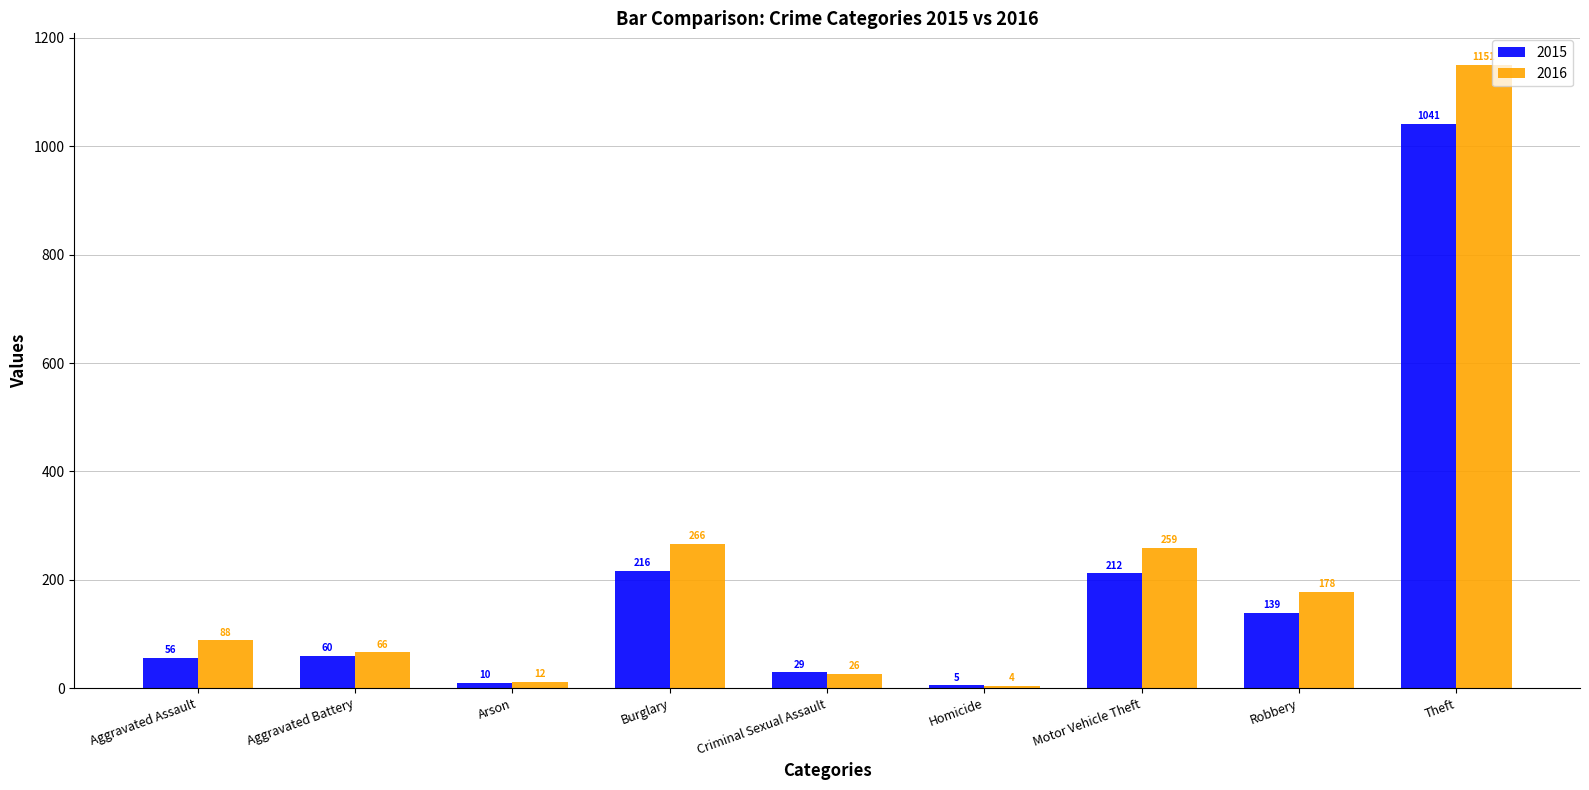

Reading left to right, list all the values displayed in this chart.

2015: Aggravated Assault=56	Aggravated Battery=60	Arson=10	Burglary=216	Criminal Sexual Assault=29	Homicide=5	Motor Vehicle Theft=212	Robbery=139	Theft=1041
2016: Aggravated Assault=88	Aggravated Battery=66	Arson=12	Burglary=266	Criminal Sexual Assault=26	Homicide=4	Motor Vehicle Theft=259	Robbery=178	Theft=1151